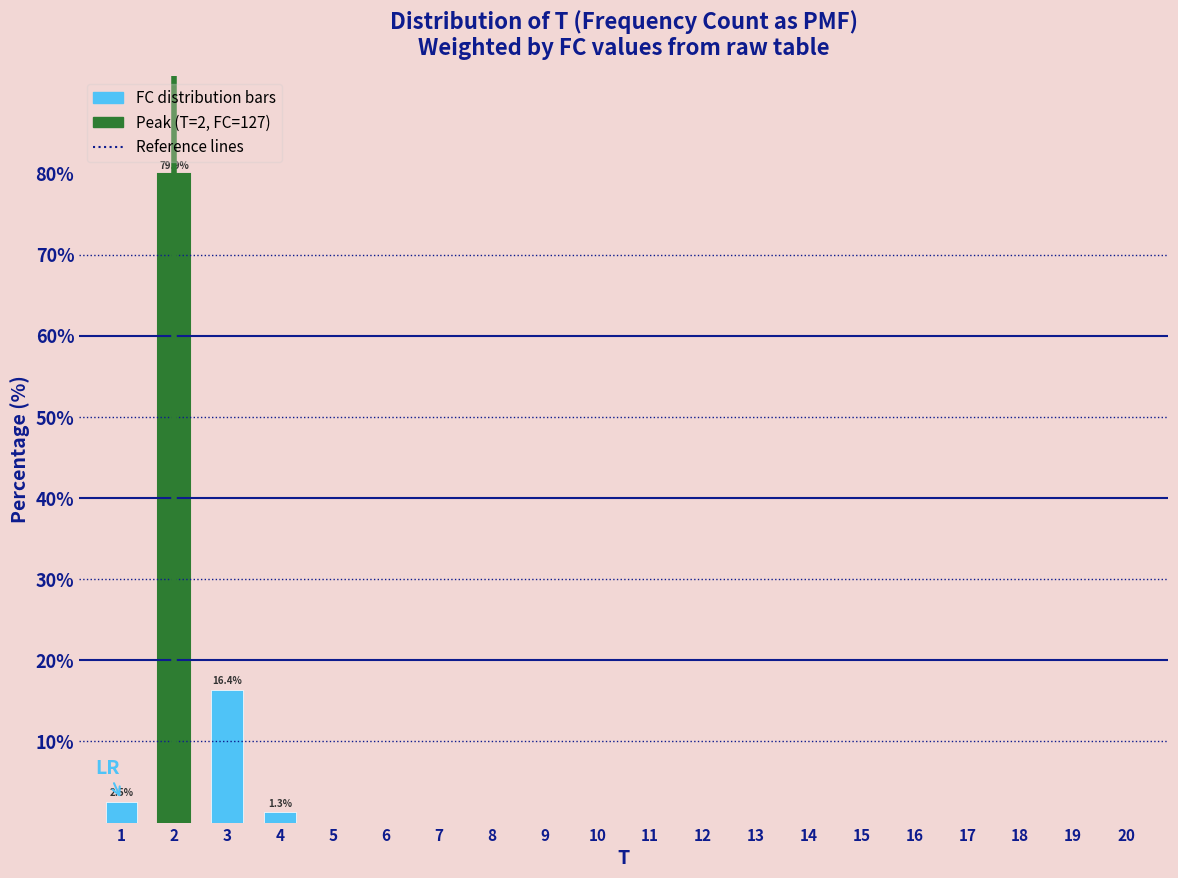

Reading left to right, list all the values displayed in this chart.

1=2.5	2=79.9	3=16.4	4=1.3	5=0.0	6=0.0	7=0.0	8=0.0	9=0.0	10=0.0	11=0.0	12=0.0	13=0.0	14=0.0	15=0.0	16=0.0	17=0.0	18=0.0	19=0.0	20=0.0